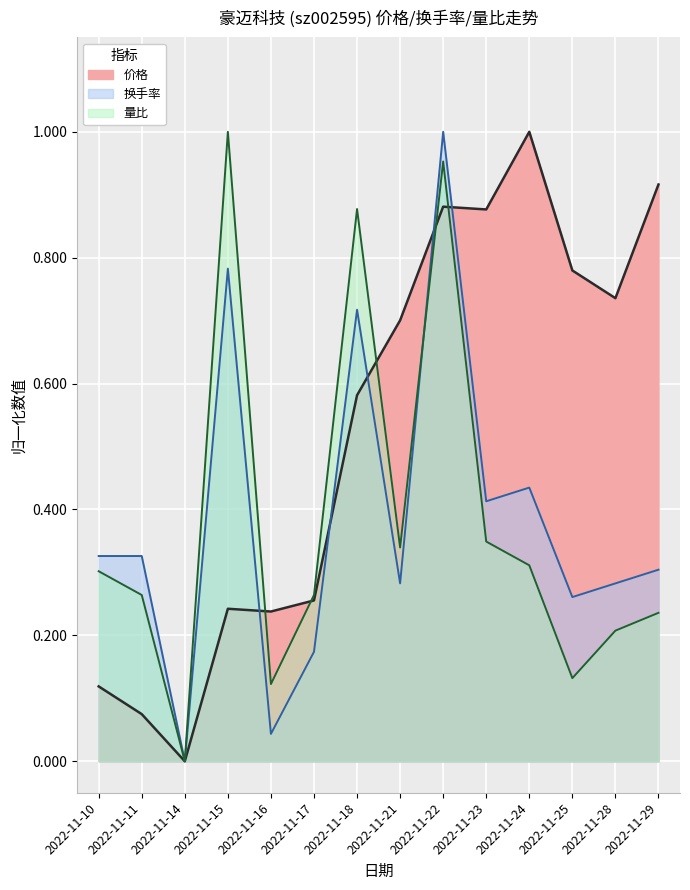

What is the average value of the 量比 series?

0.4